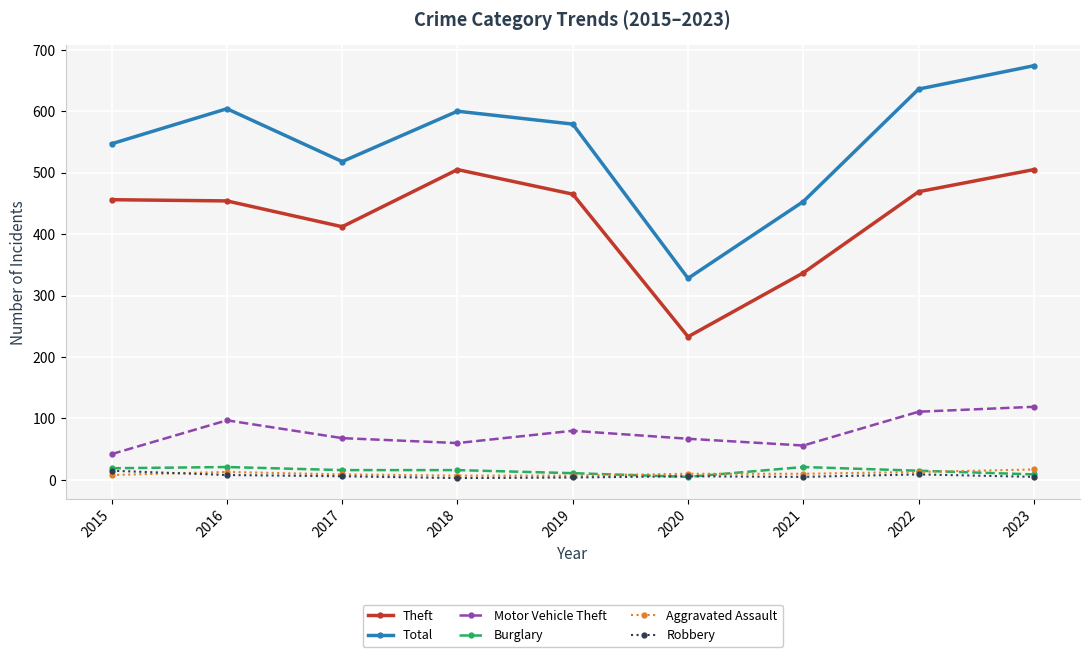

What is the maximum value for Aggravated Assault?

17